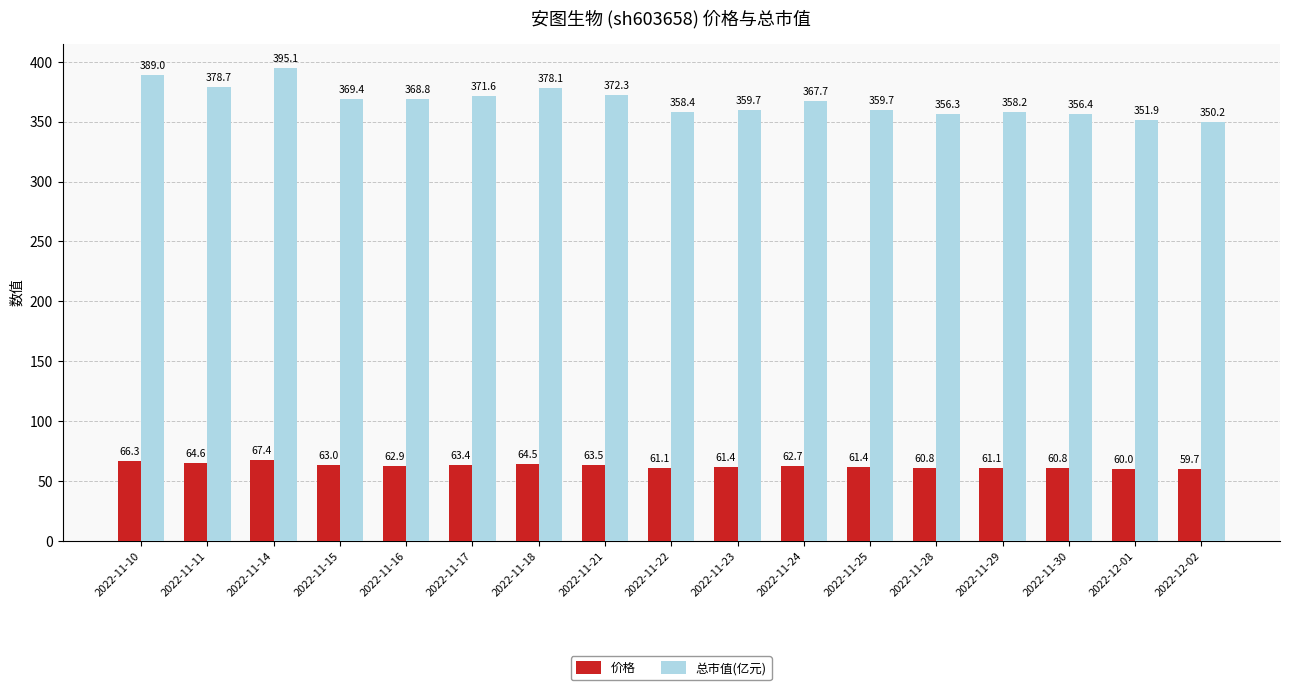

The 价格 series shows 61.1 at 2022-11-29. True or false?

True